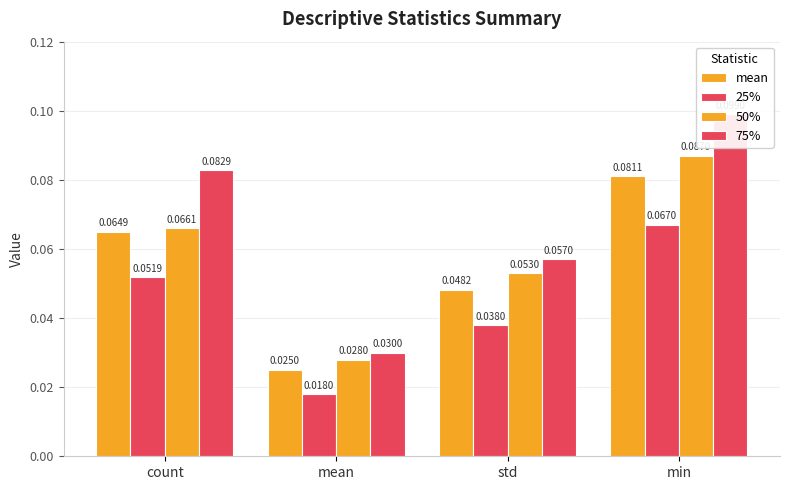

The value of mean at min is 0.0. True or false?

False